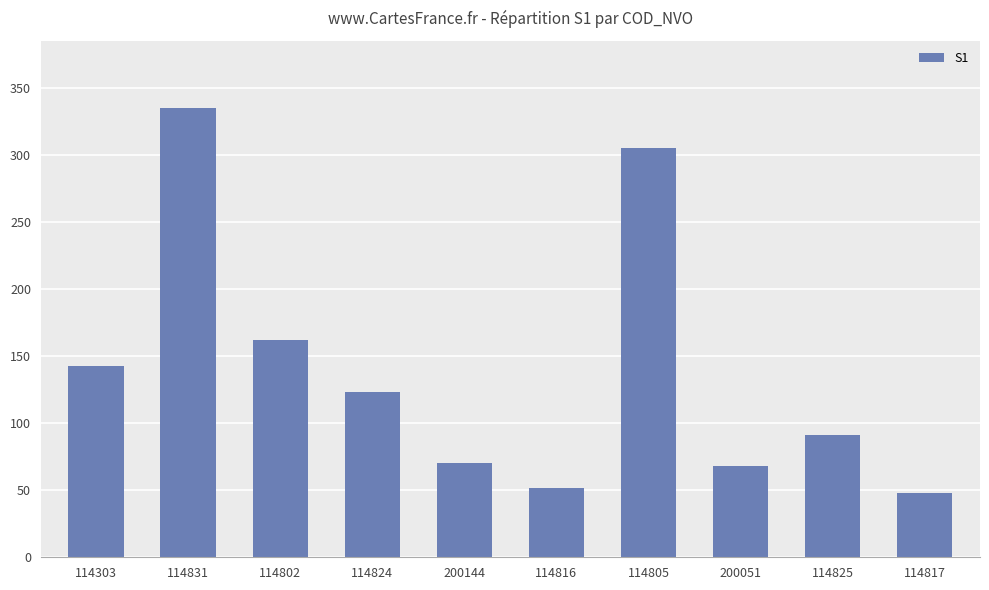

True or false: the data shows 144 at 114831.

False